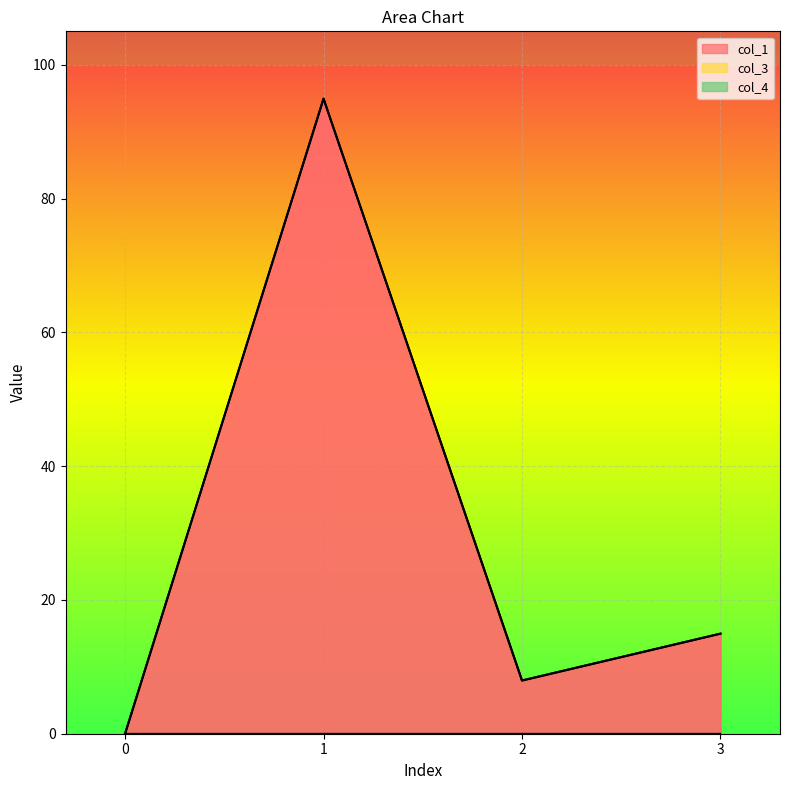

What is the greatest value displayed?

94.9